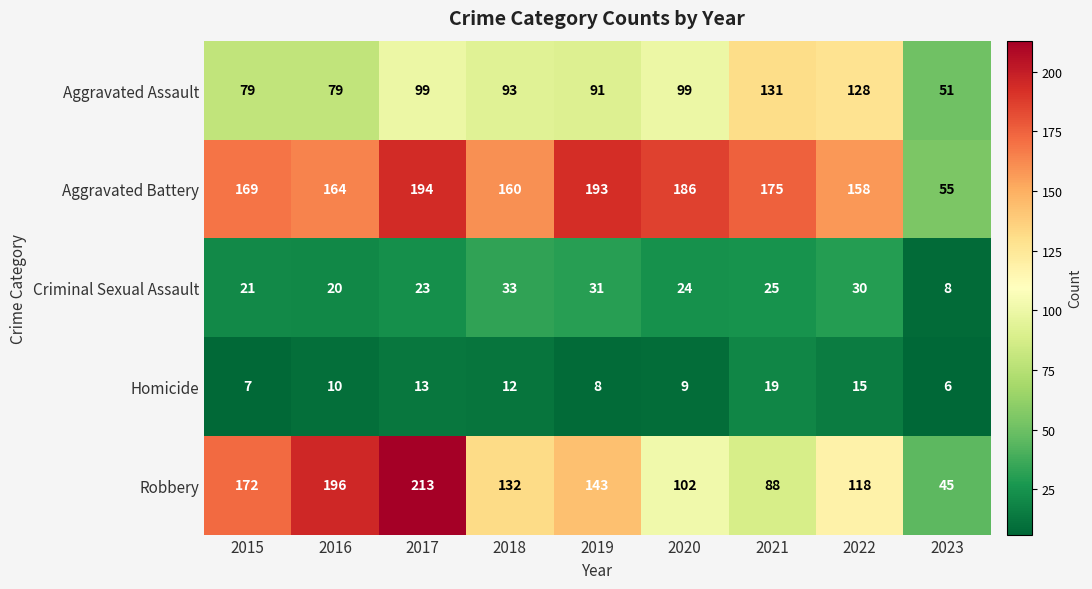

Which series has the widest spread of values?

Robbery